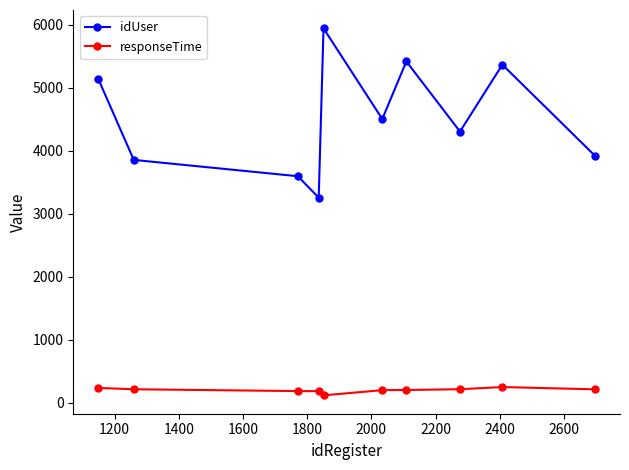

True or false: responseTime and idUser cross at least once.

False